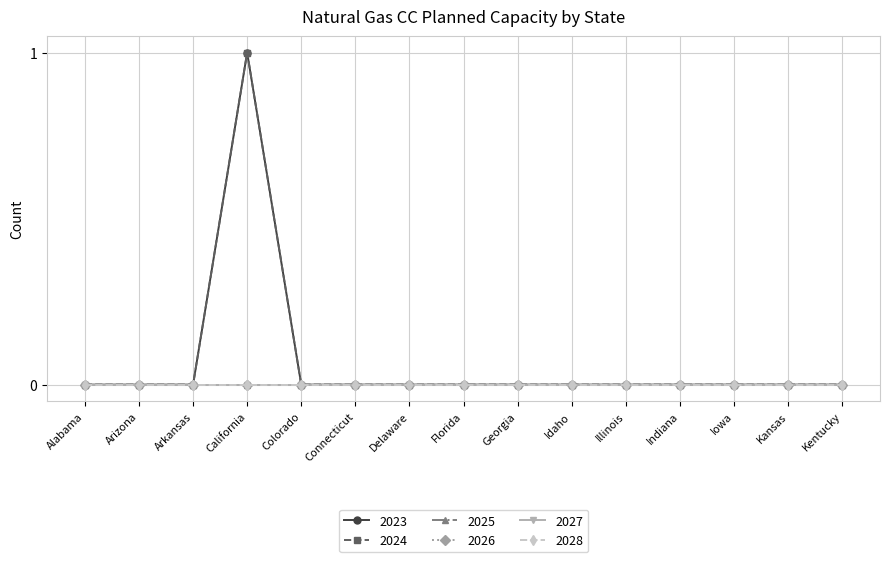

What are all the series names shown in the legend?

2023, 2024, 2025, 2026, 2027, 2028